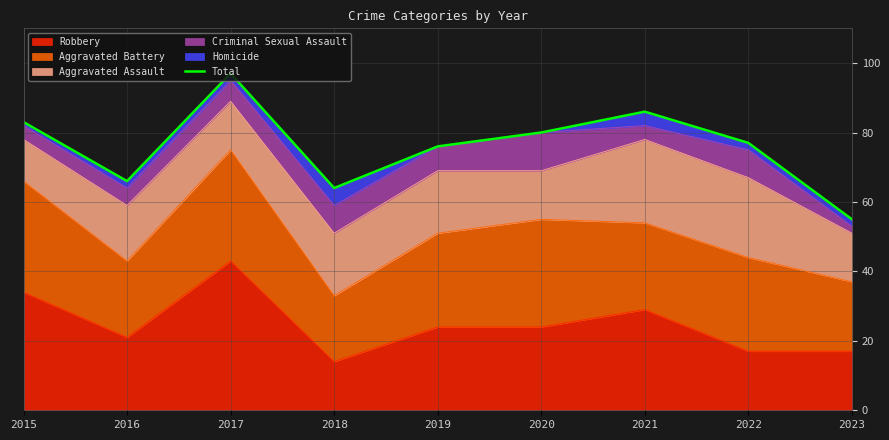

Between 2016 and 2021, which is larger?

2021